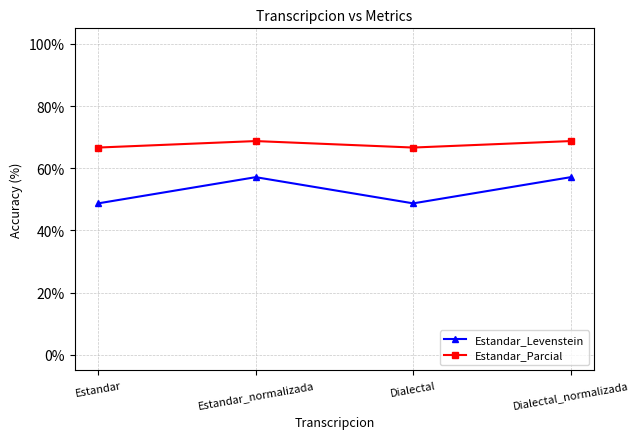

What is the highest value of the Estandar_Levenstein series?

57.1